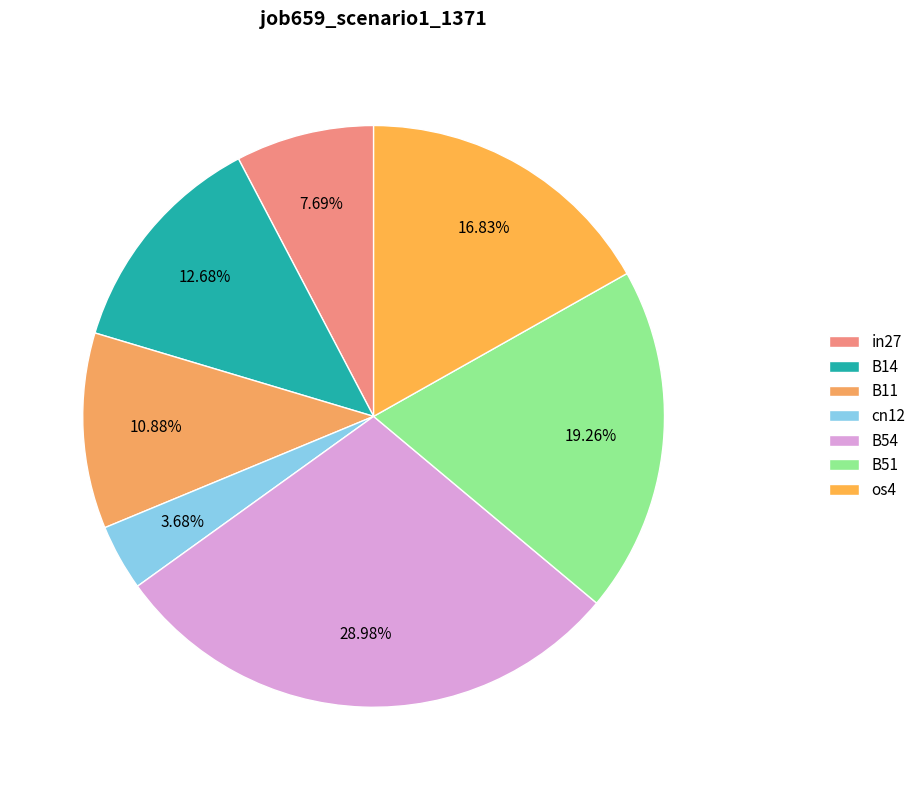

To the nearest percent, what is the difference between the os4 and B54 slice percentages?

12%